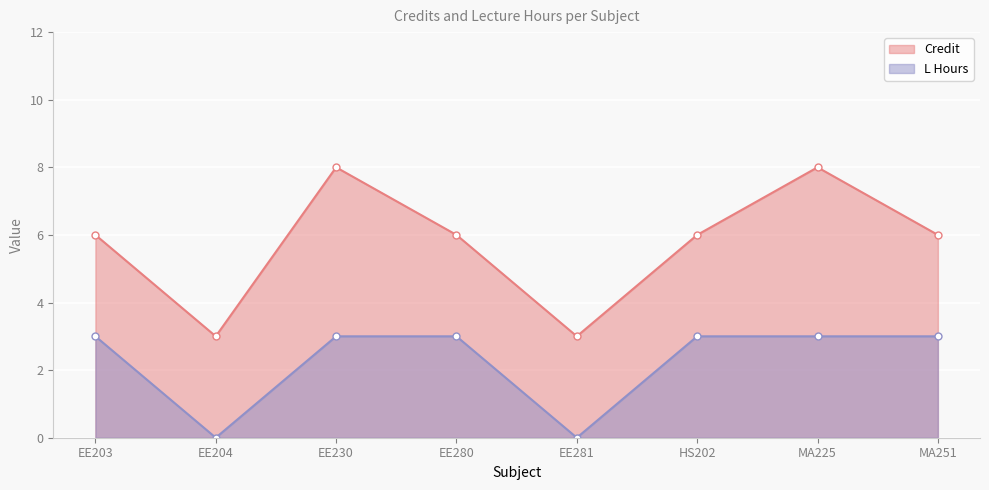

At which category does the chart reach its peak across all series?

EE230